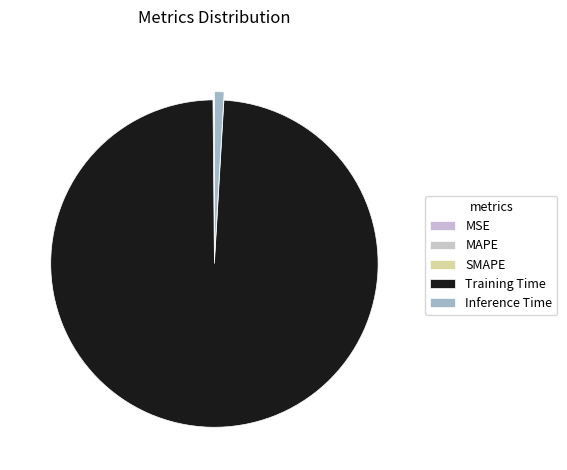

Is there any slice that represents more than half of the pie?

Yes